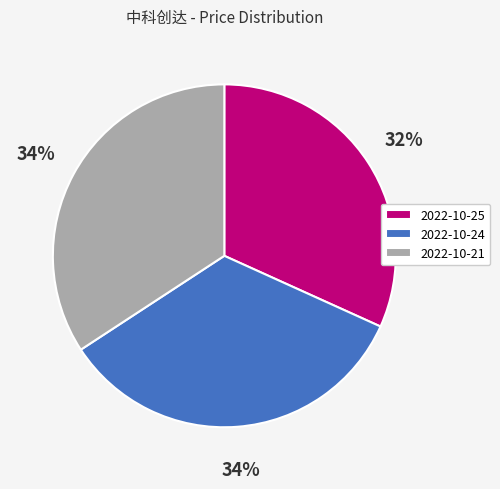

How many slices are in this pie chart?

3